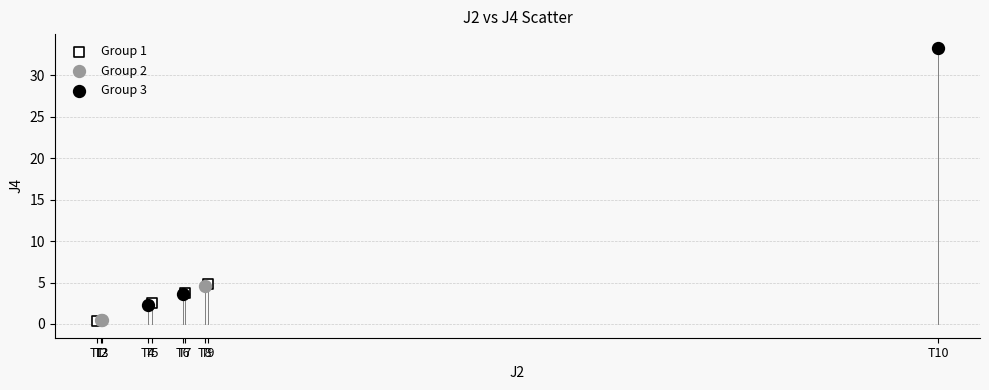

Which series reaches the maximum Y coordinate?

Group 3